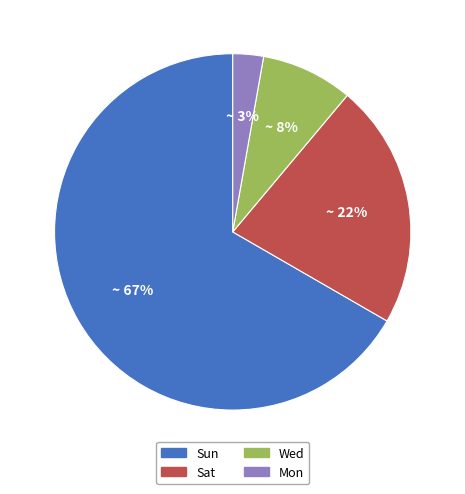

Count the number of slices in the pie.

4